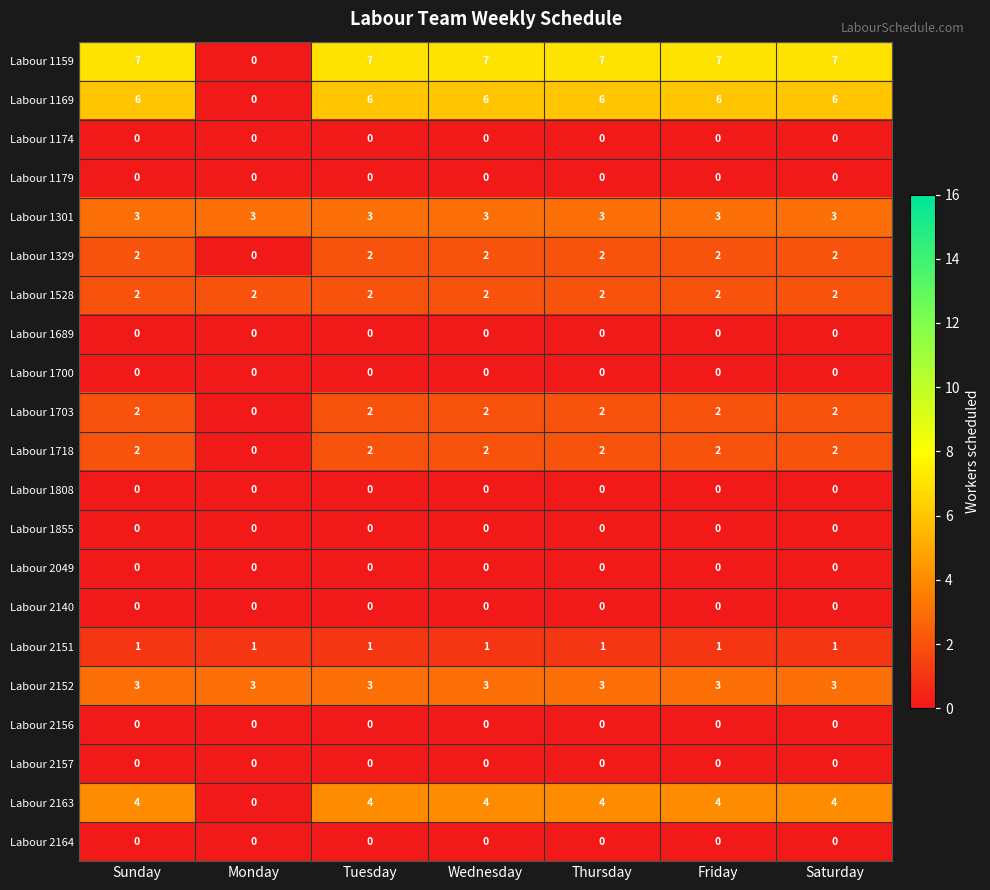

The Labour 1301 series shows 4 at Thursday. True or false?

False